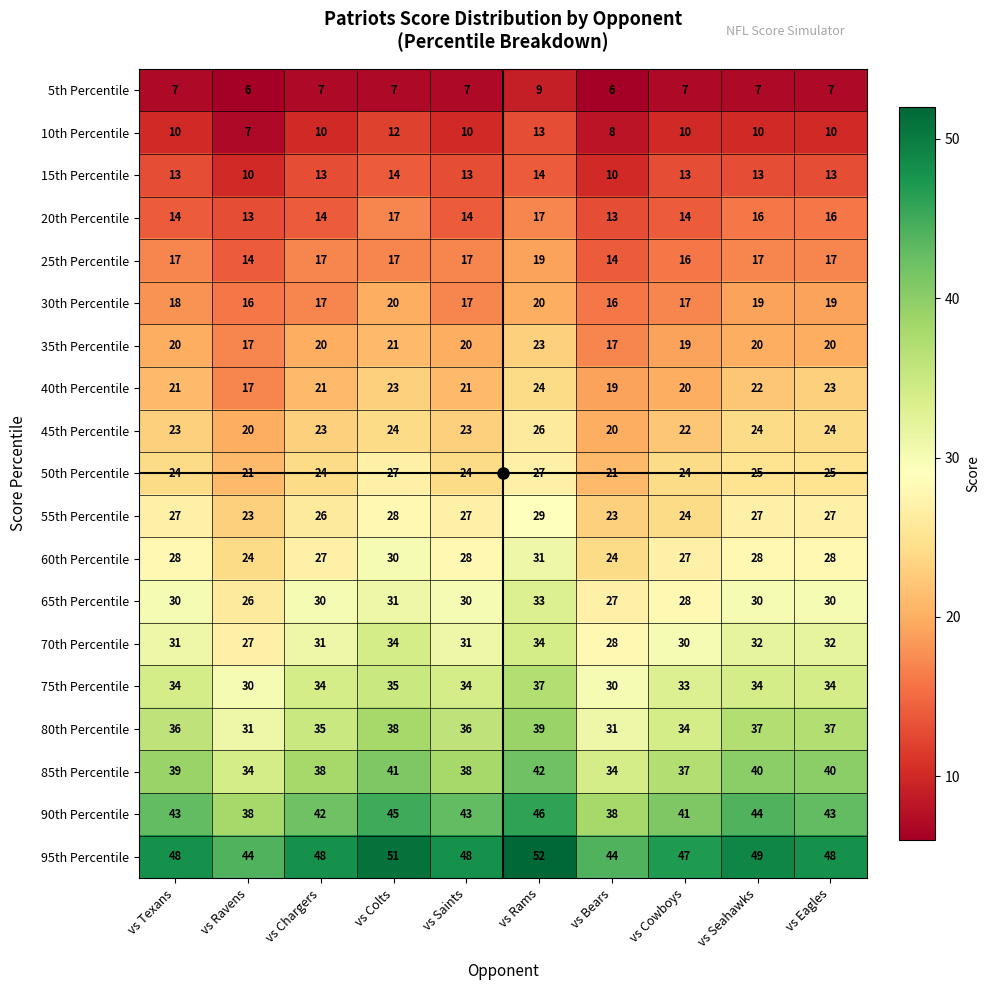

Count the 35th Percentile values in the range 19 to 20.

6